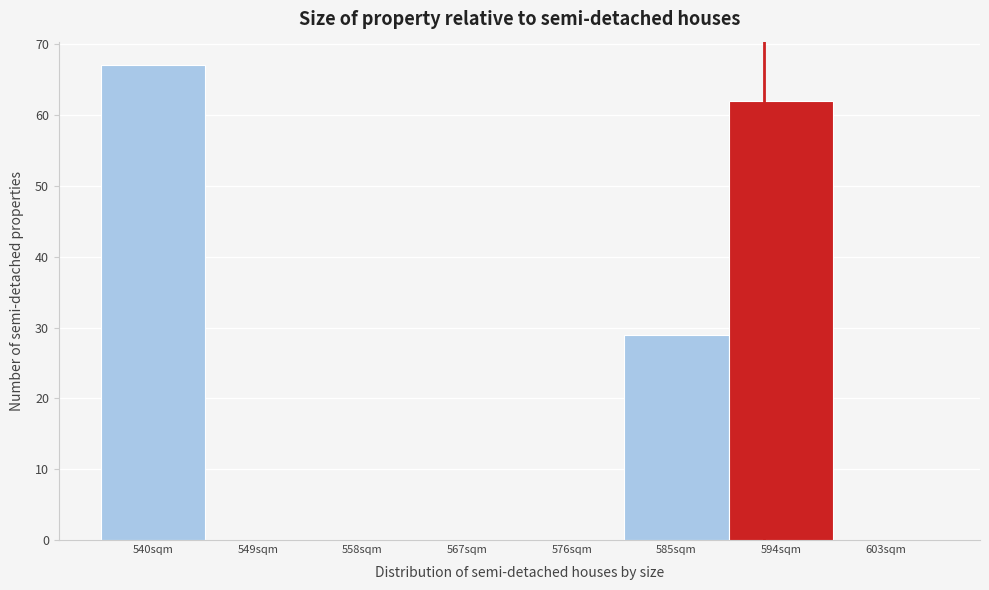

Reading left to right, transcribe all the data shown in this chart.

540sqm=67	549sqm=0	558sqm=0	567sqm=0	576sqm=0	585sqm=29	594sqm=62	603sqm=0